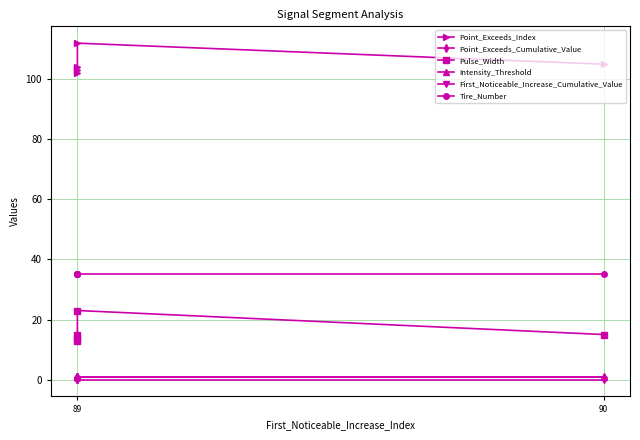

What is the sum of the Point_Exceeds_Index values at 89 and 90?

205.0